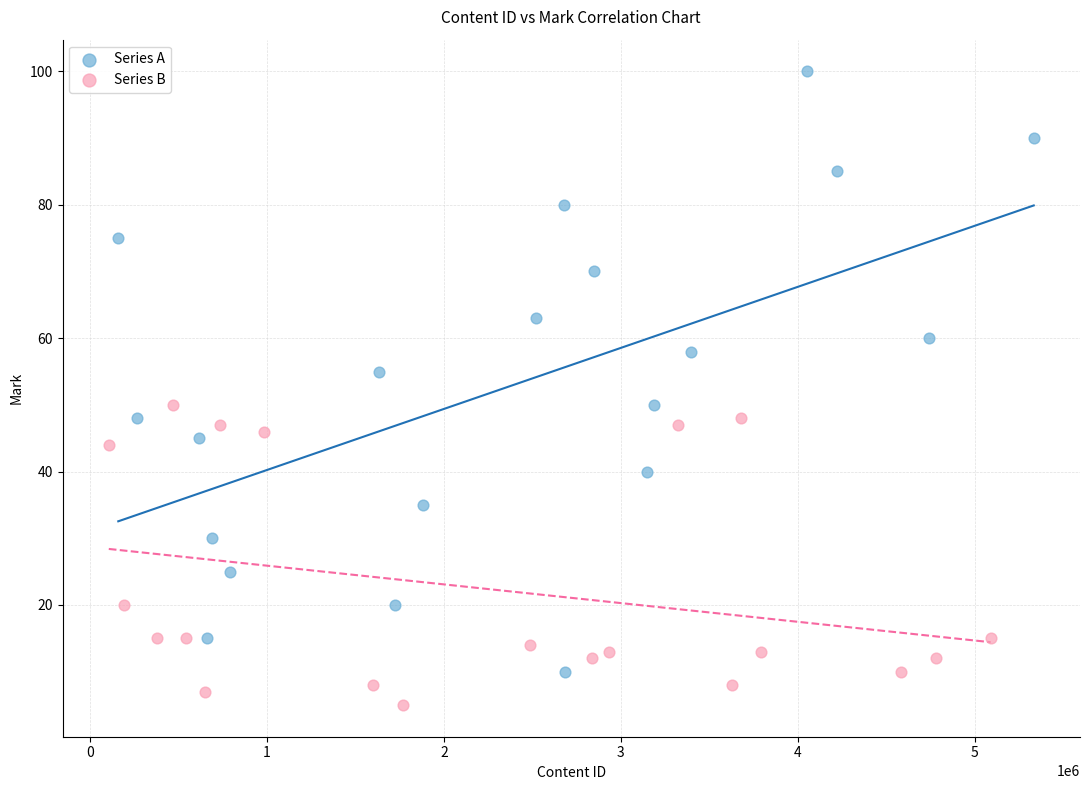

Which series contains the lowest Y value?

Series B